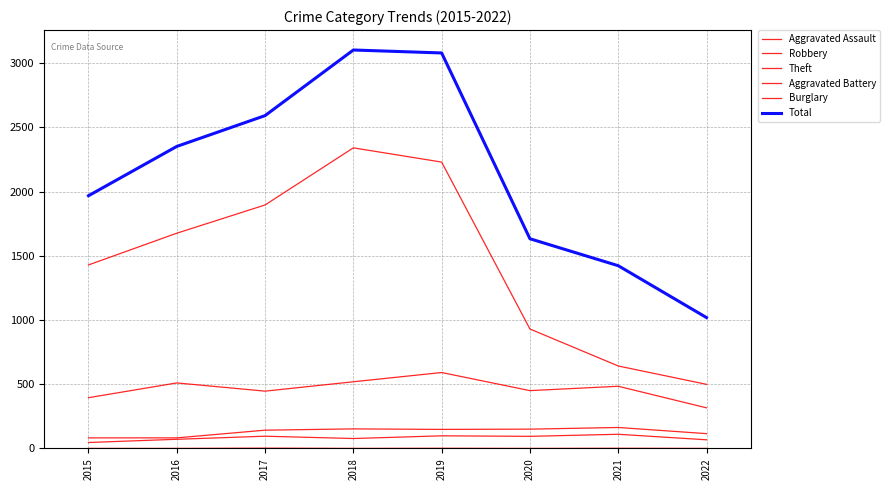

True or false: Burglary has more than 0 interior local peaks.

True